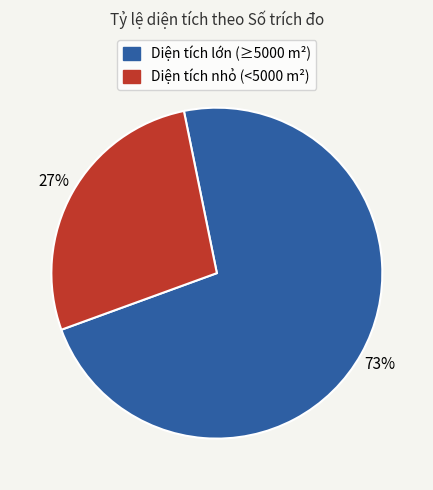

Is there any slice that represents more than half of the pie?

Yes